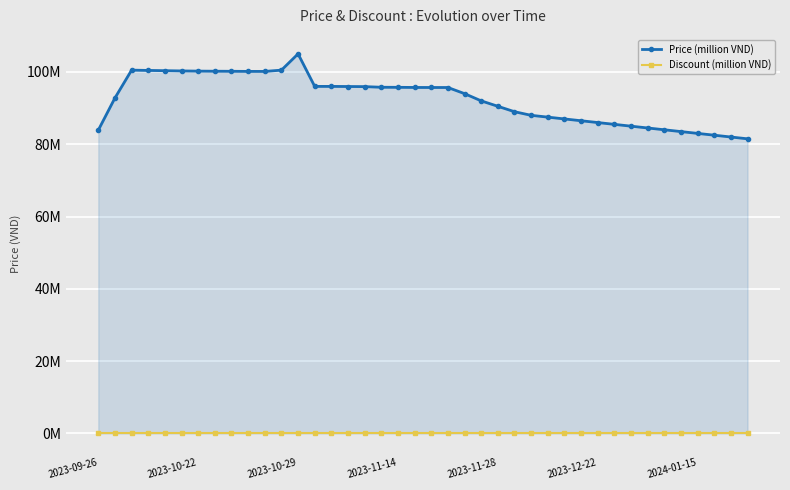

Which series has the widest spread of values?

Price (million VND)